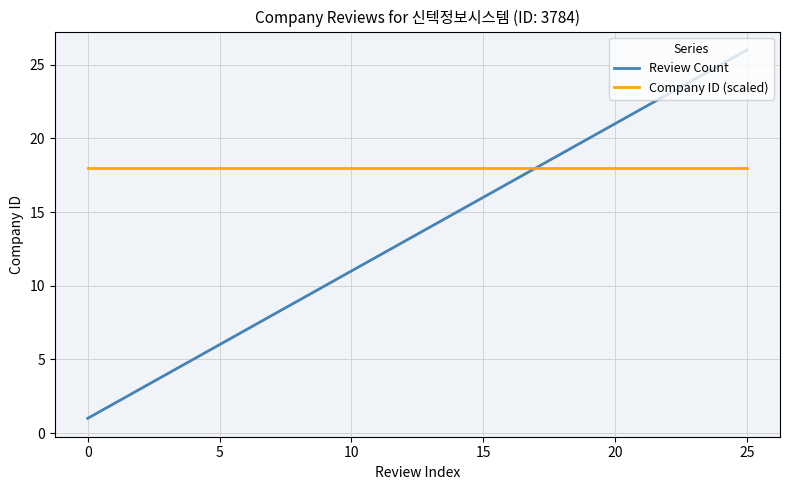

What is the highest value of the Company ID (scaled) series?

18.0